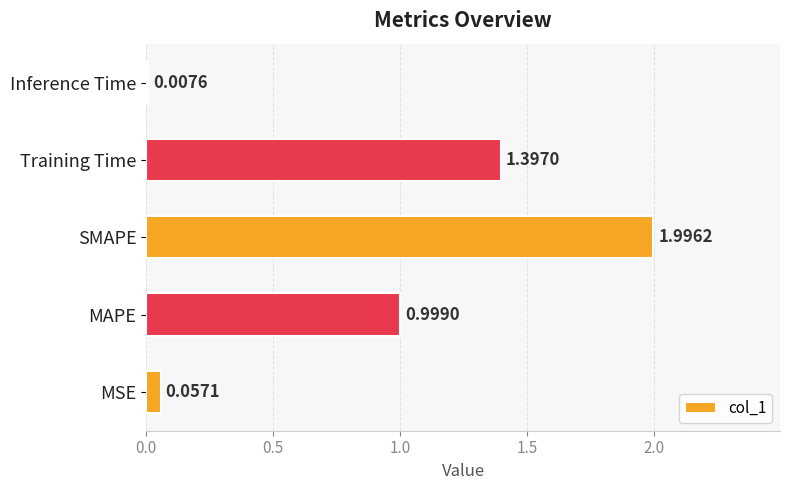

List the labels in order of value, largest first.

SMAPE, Training Time, MAPE, MSE, Inference Time